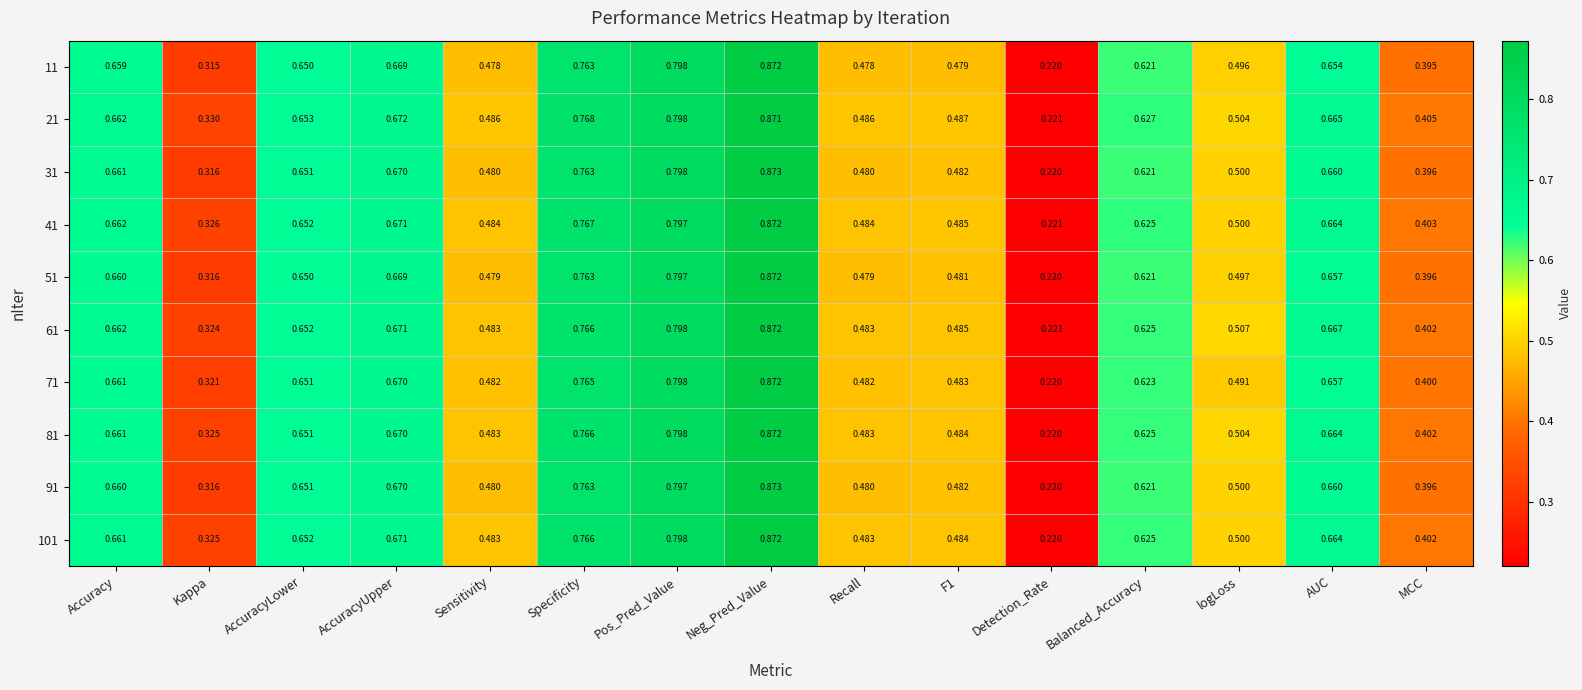

Which category has the highest value in the 61 series?

Neg_Pred_Value